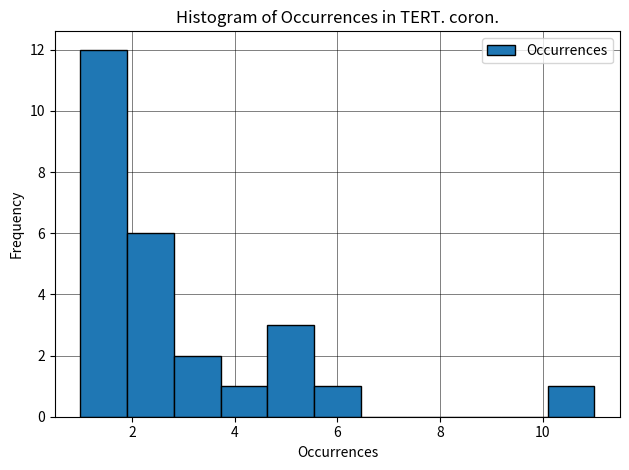

How tall is the bar that spans 5.6 to 6.4 on the x-axis? Neither the bar edges nor the heights are printed on the chart, so give them approximately, as read against the axes.

1